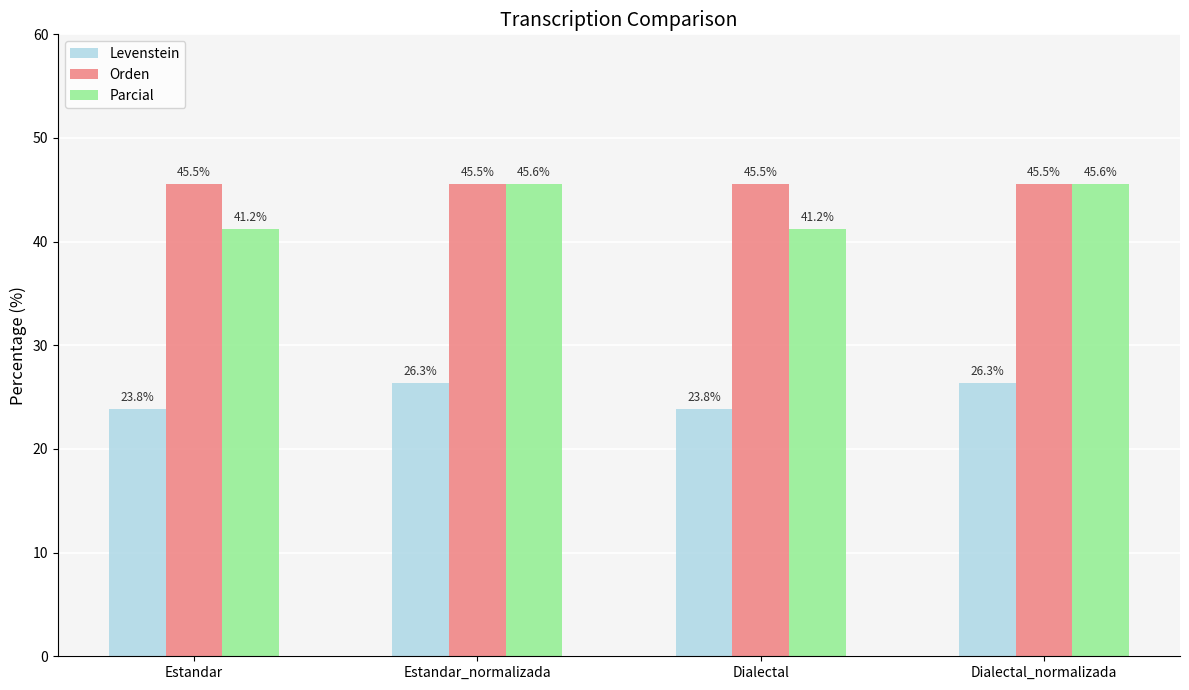

List the series in order of their peak value, highest first.

Parcial, Orden, Levenstein